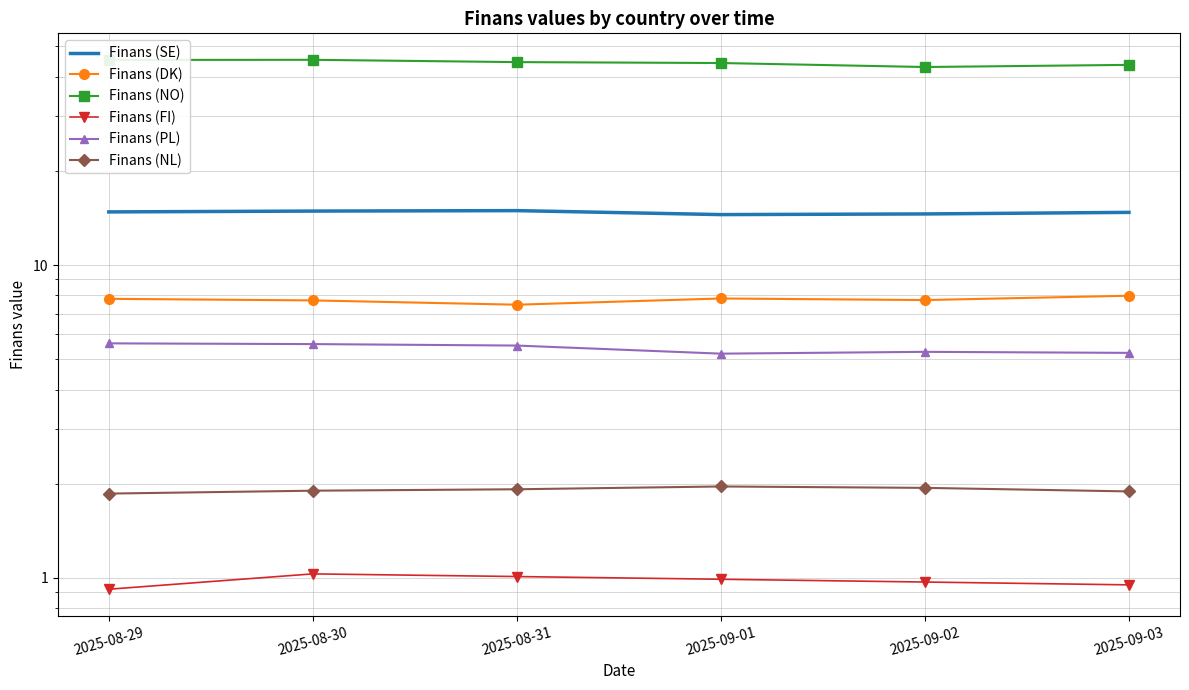

What is the average value of the Finans (SE) series?

14.7